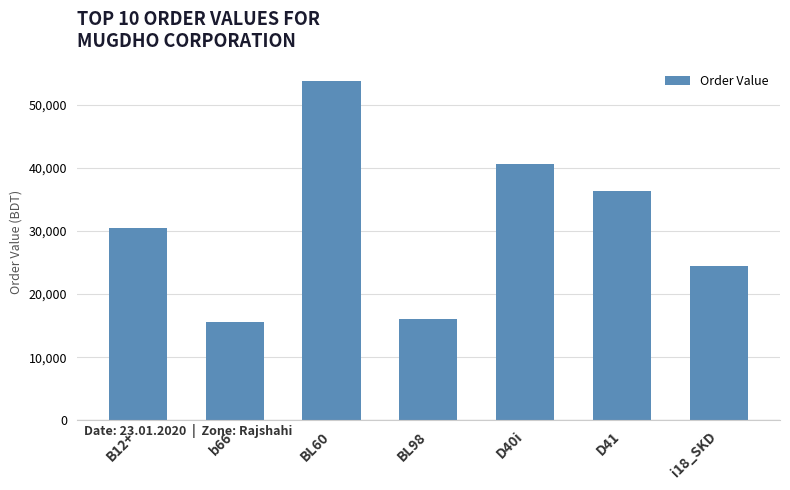

What is the difference between the maximum and minimum values?

38174.9